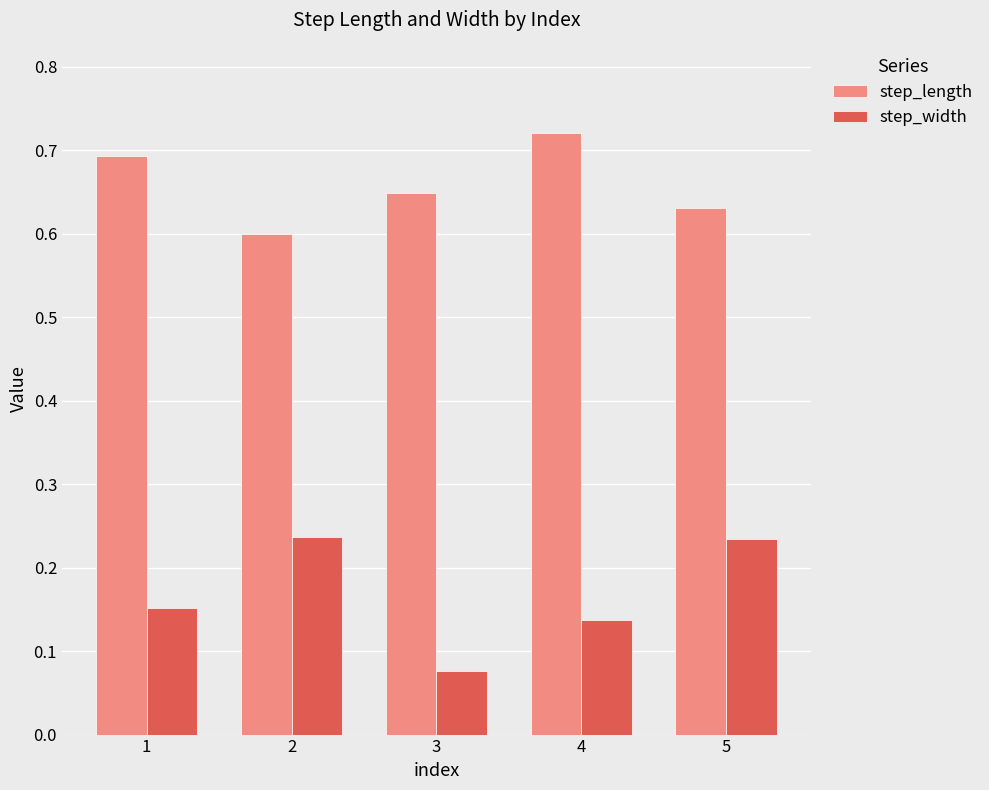

Does the chart contain any negative values?

No